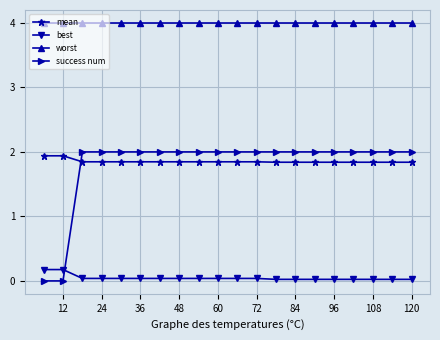

What is the sum of all mean values?

37.1